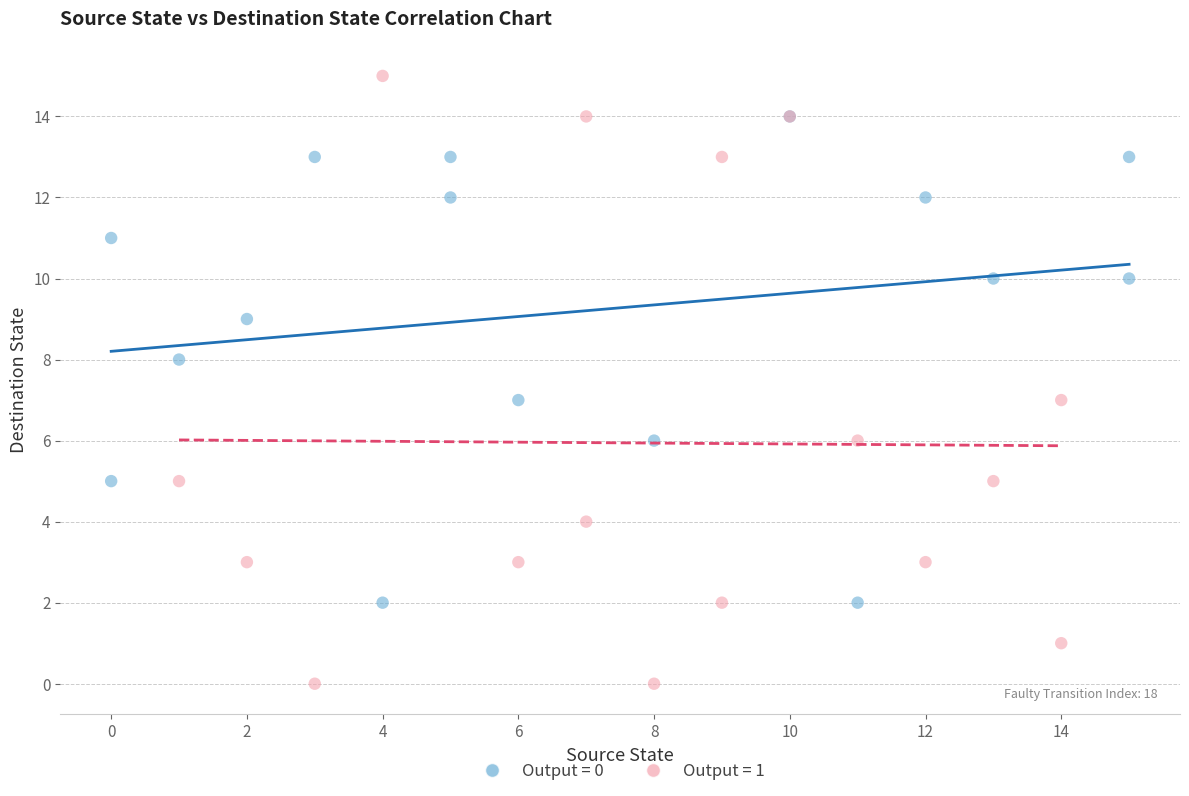

Which series contains the lowest Y value?

Output = 1